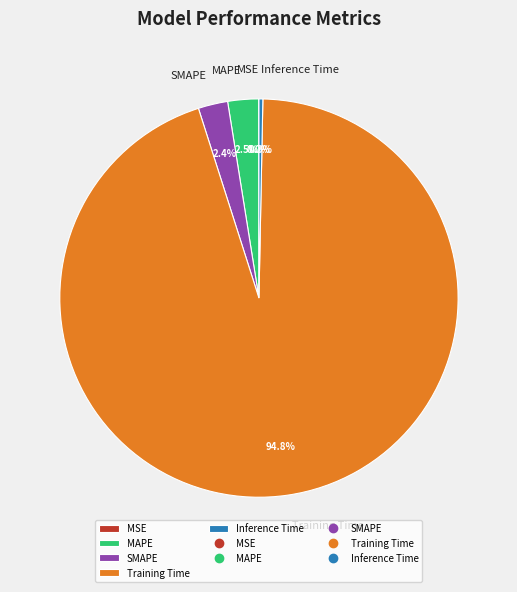

Which slice is the largest?

Training Time